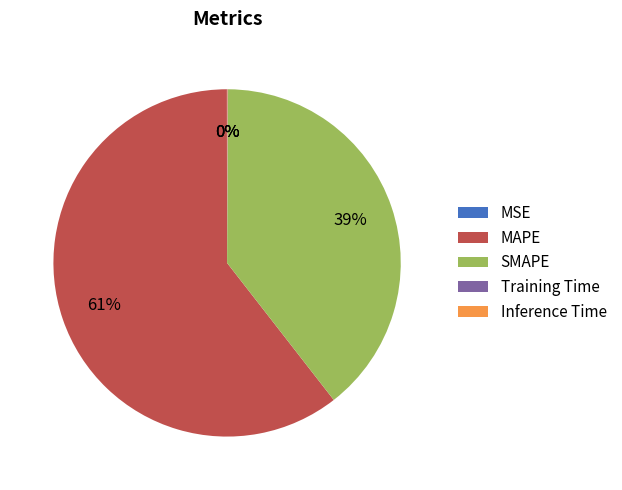

Which category has the biggest portion of the pie?

MAPE